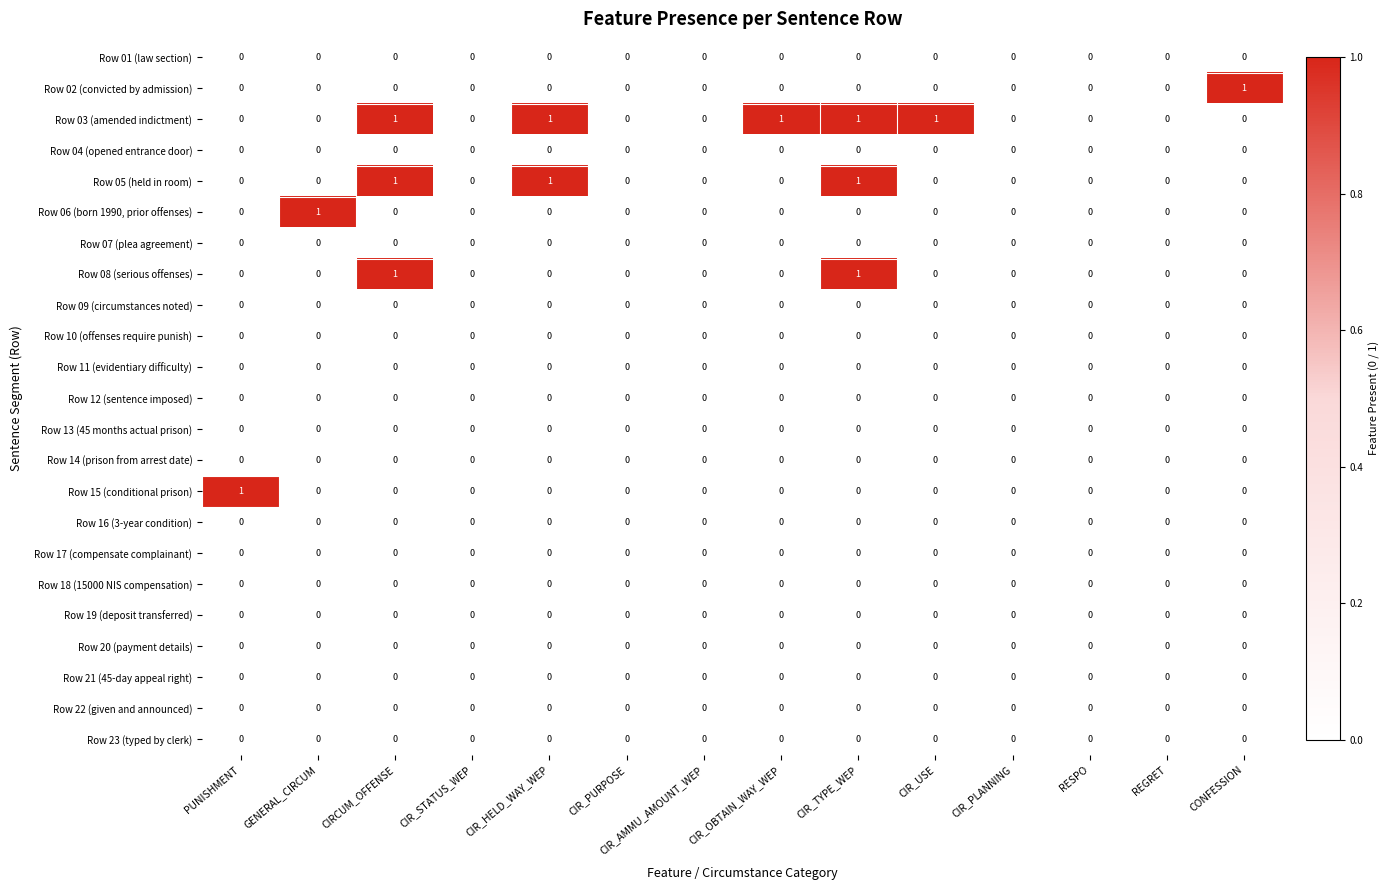

What is the total value across all series at CIRCUM_OFFENSE?

3